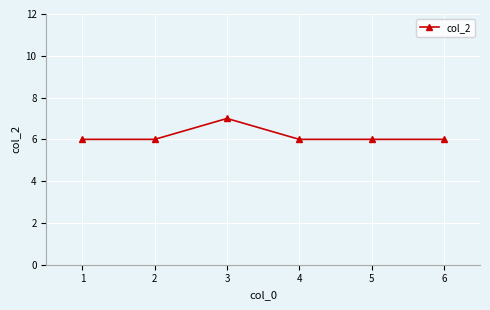

Approximately how many times larger is the value at 2 compared to 6?

1.0